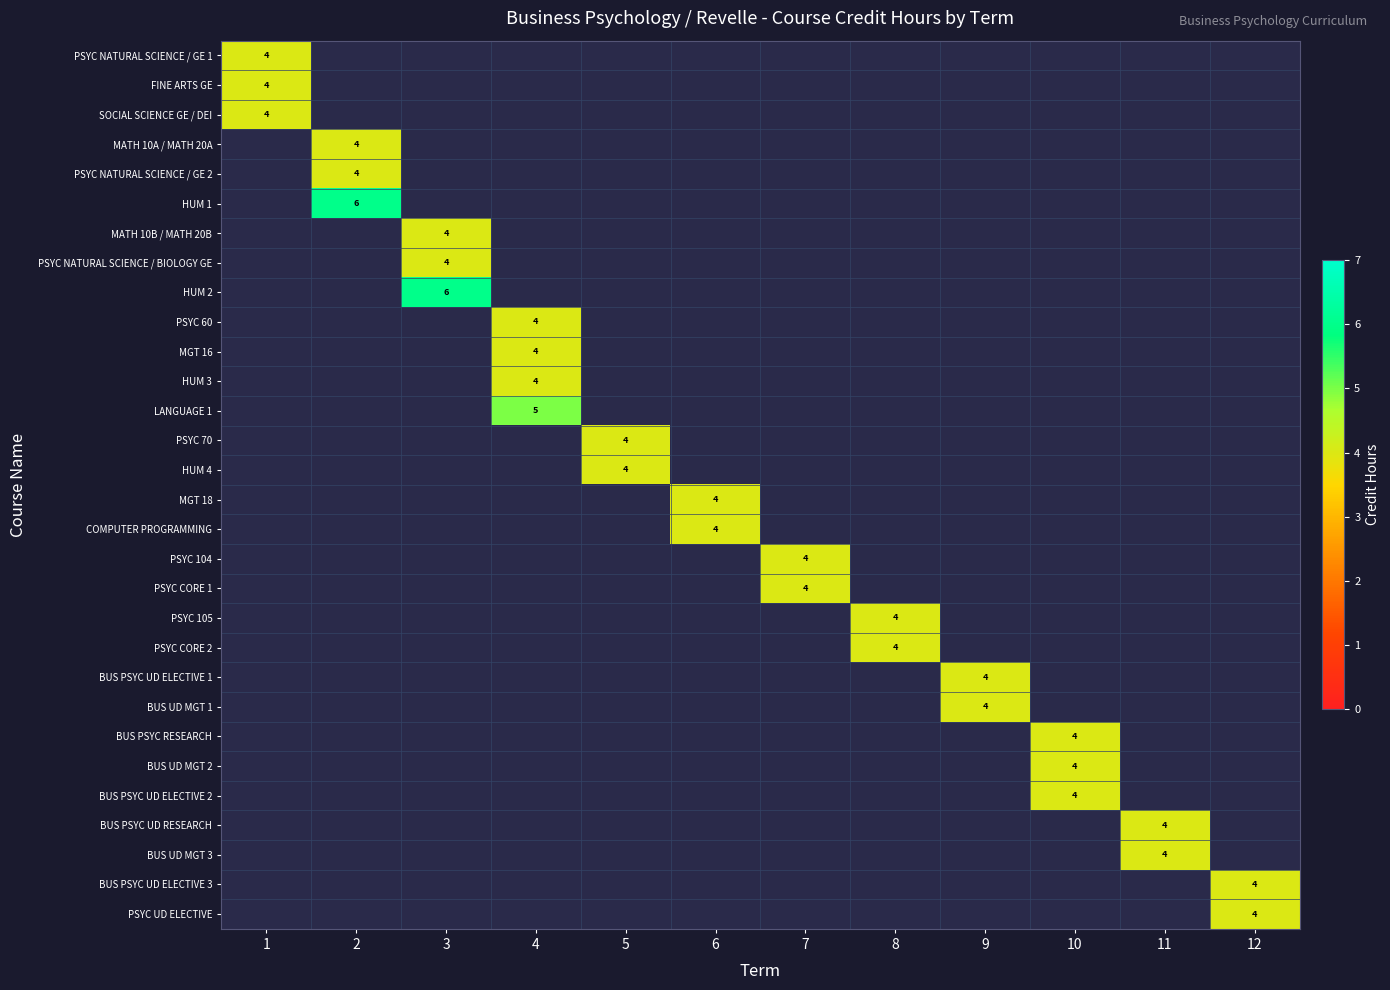

Is it true that PSYC NATURAL SCIENCE / BIOLOGY GE equals 2 at 3?

False